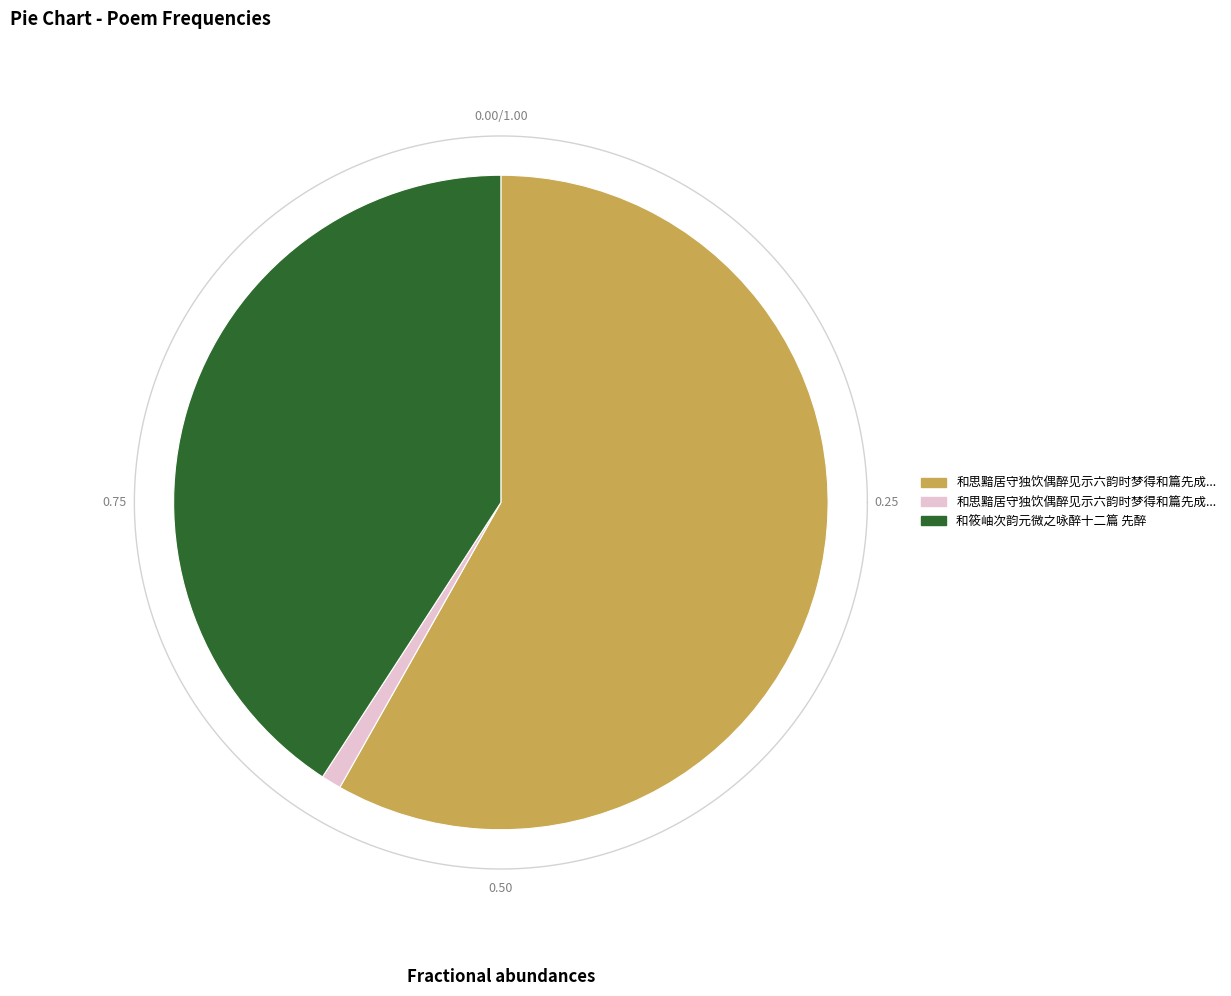

Count the number of slices in the pie.

3